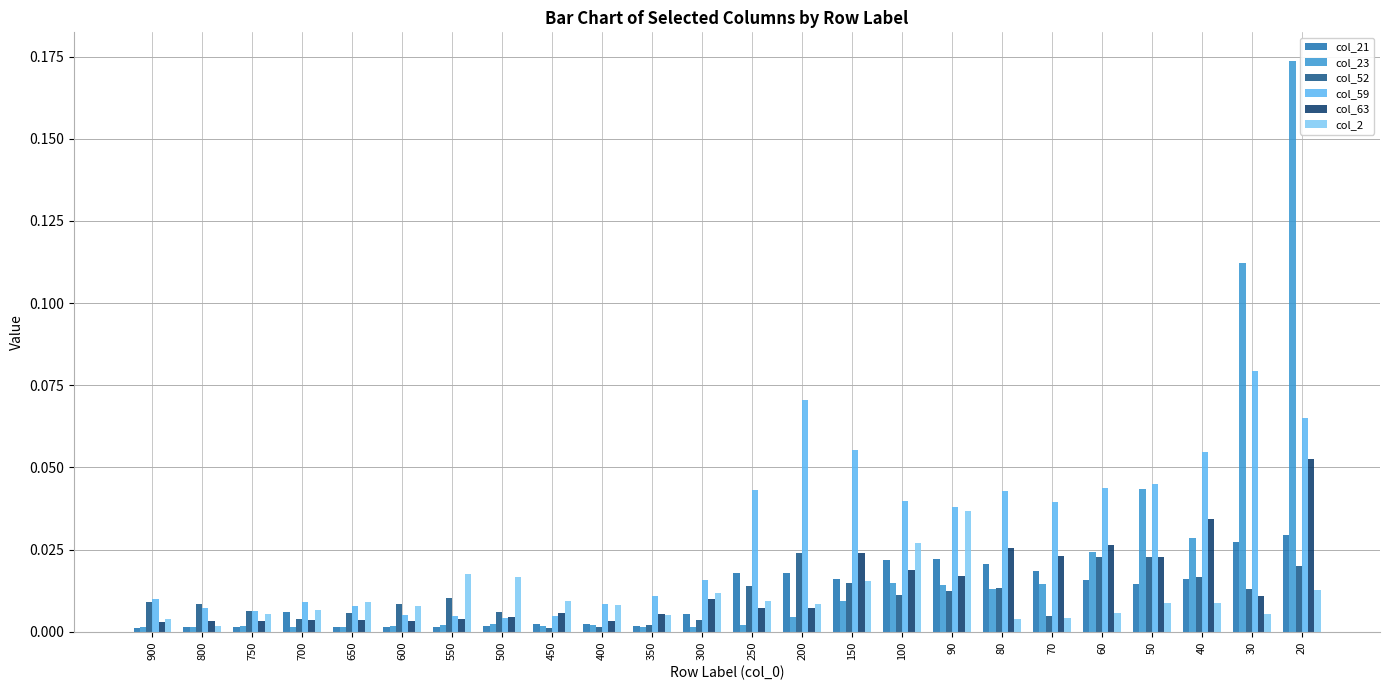

What are all the series names shown in the legend?

col_21, col_23, col_52, col_59, col_63, col_2